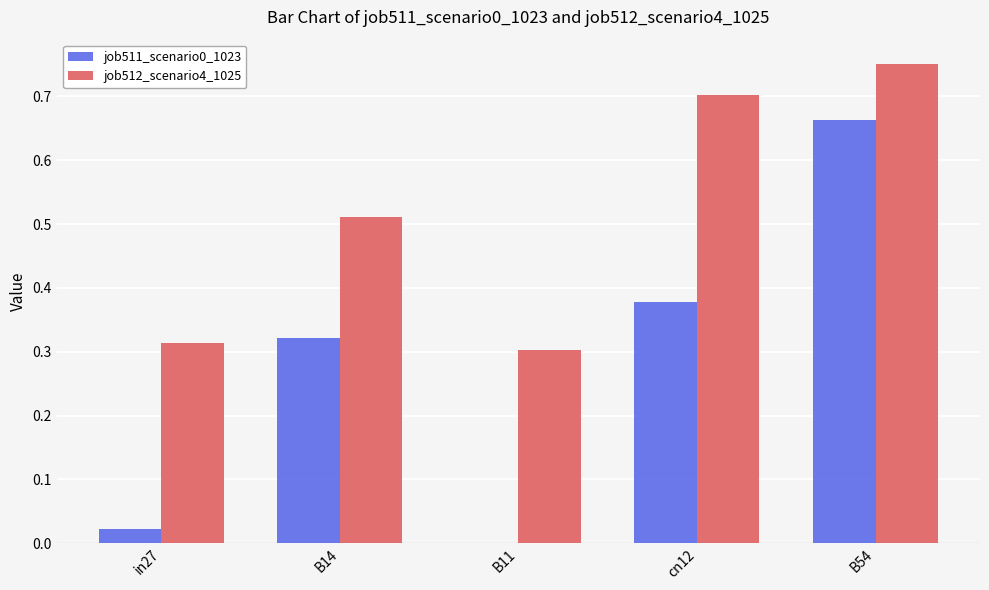

What is the sum of the job512_scenario4_1025 values at B14 and cn12?

1.2